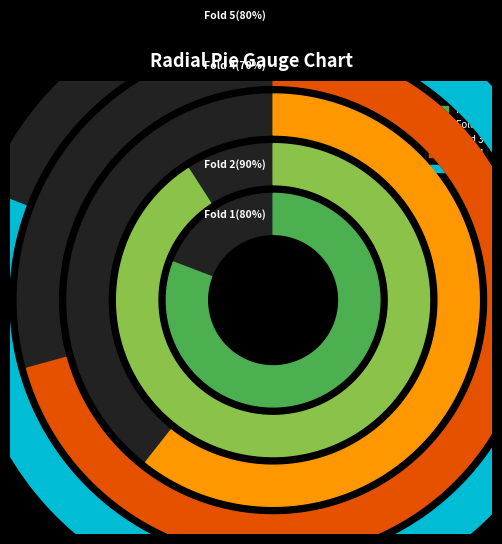

To the nearest percent, what percentage of the pie is Fold 1?

21%